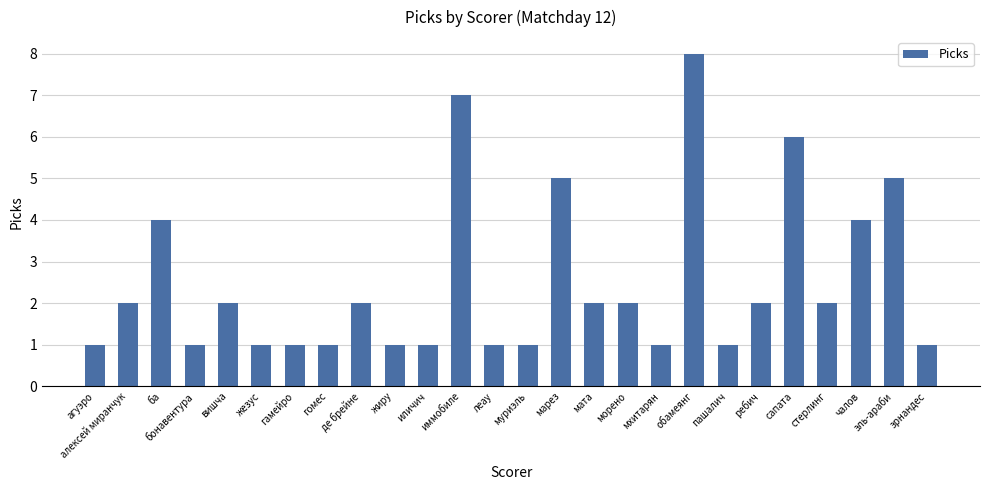

What is the difference between the maximum and second lowest values?

7